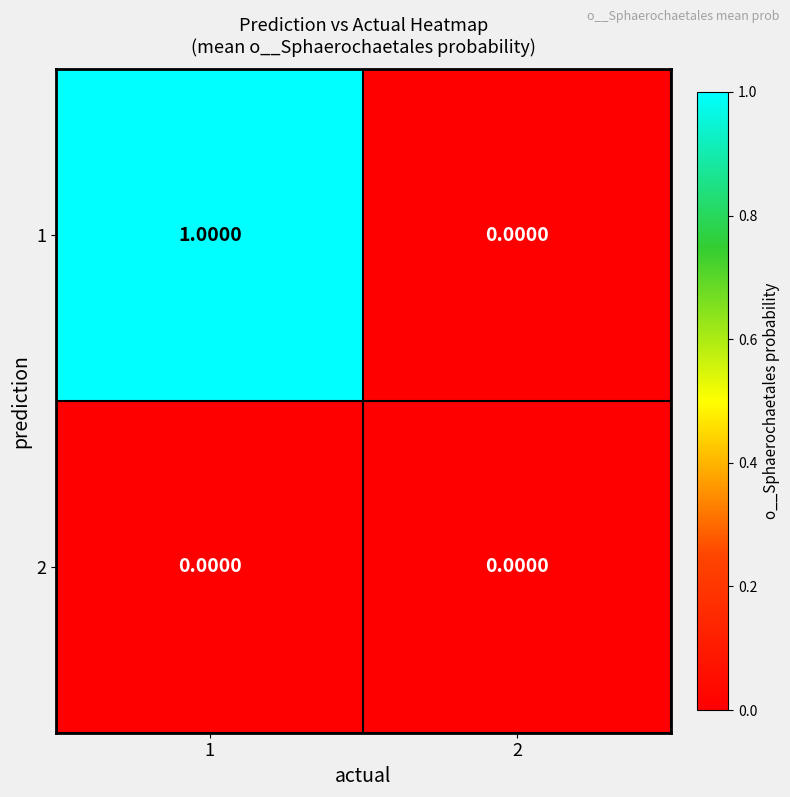

Which series changed the most between 1 and 2?

1